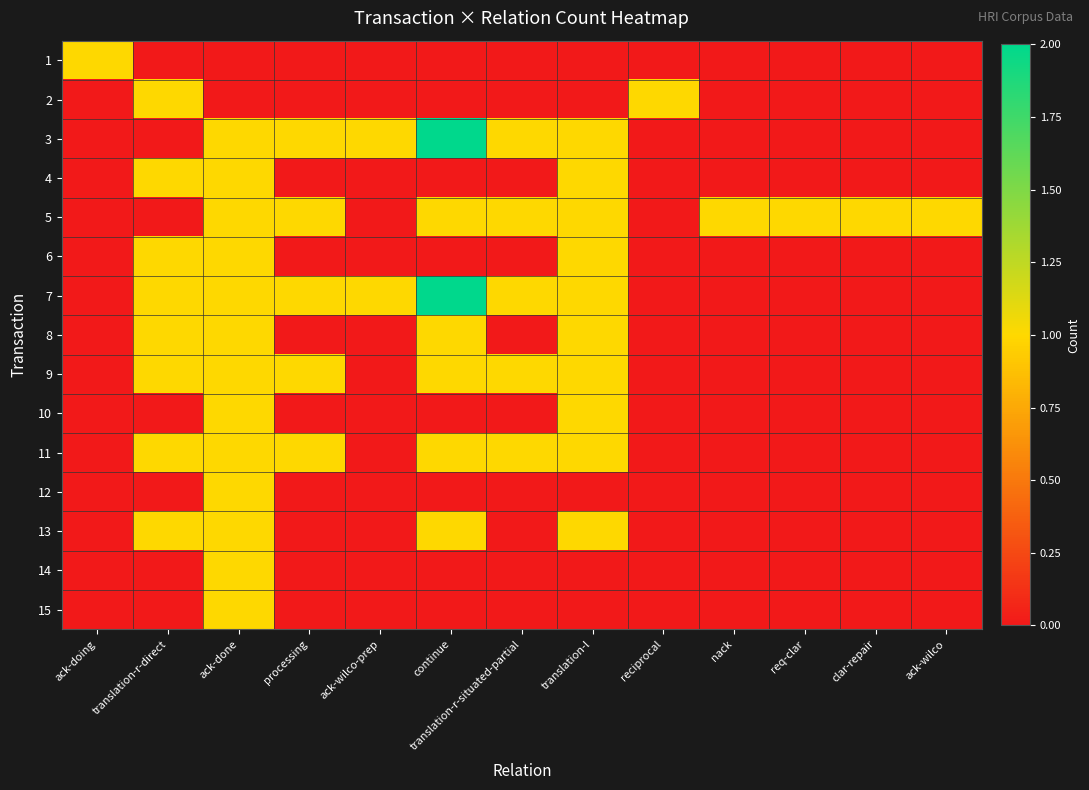

How many data points does each series have?

13